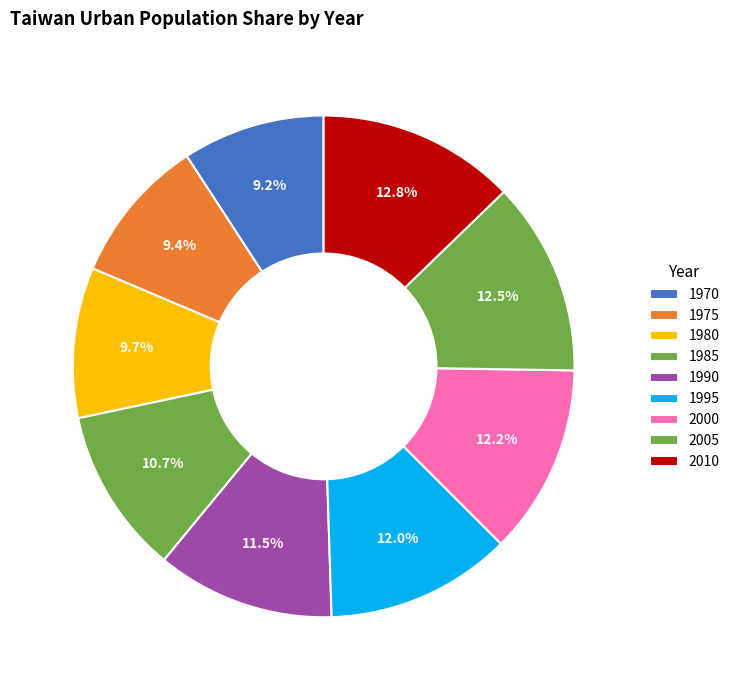

Count the number of slices in the pie.

9